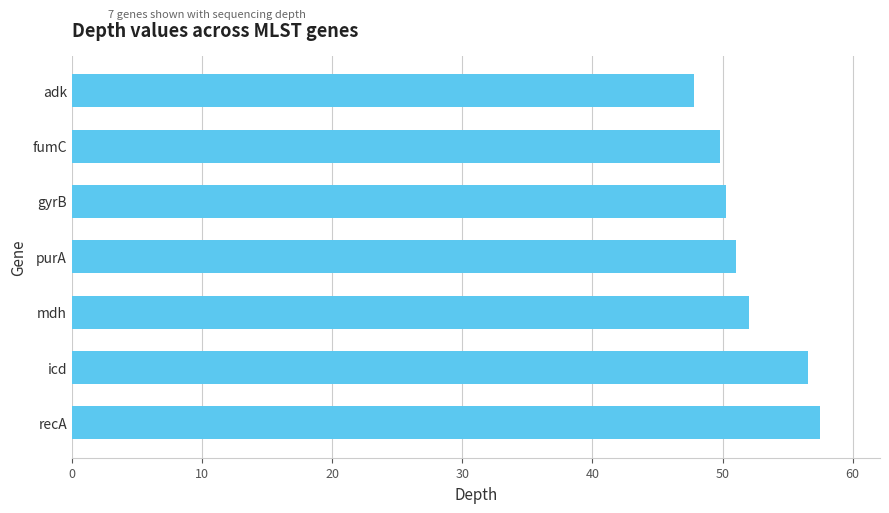

How many values are below 51?

3